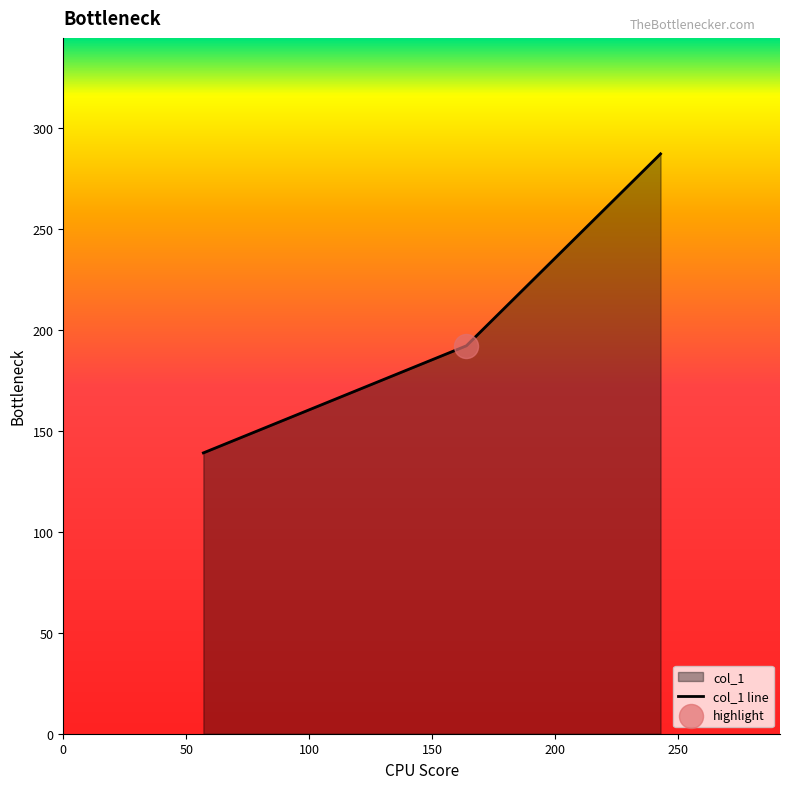

What is the change in value from 164 to 243?

+95